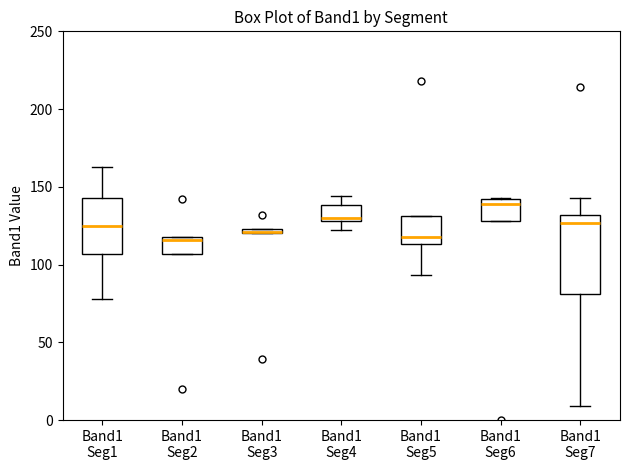

Comparing the boxes themselves (not the whiskers), which one is the tallest?

Band1 Seg7